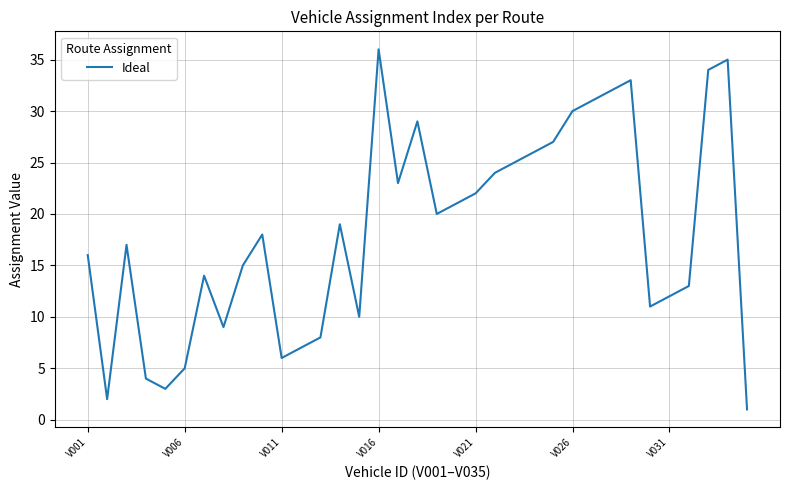

What is the maximum value shown in the chart?

36